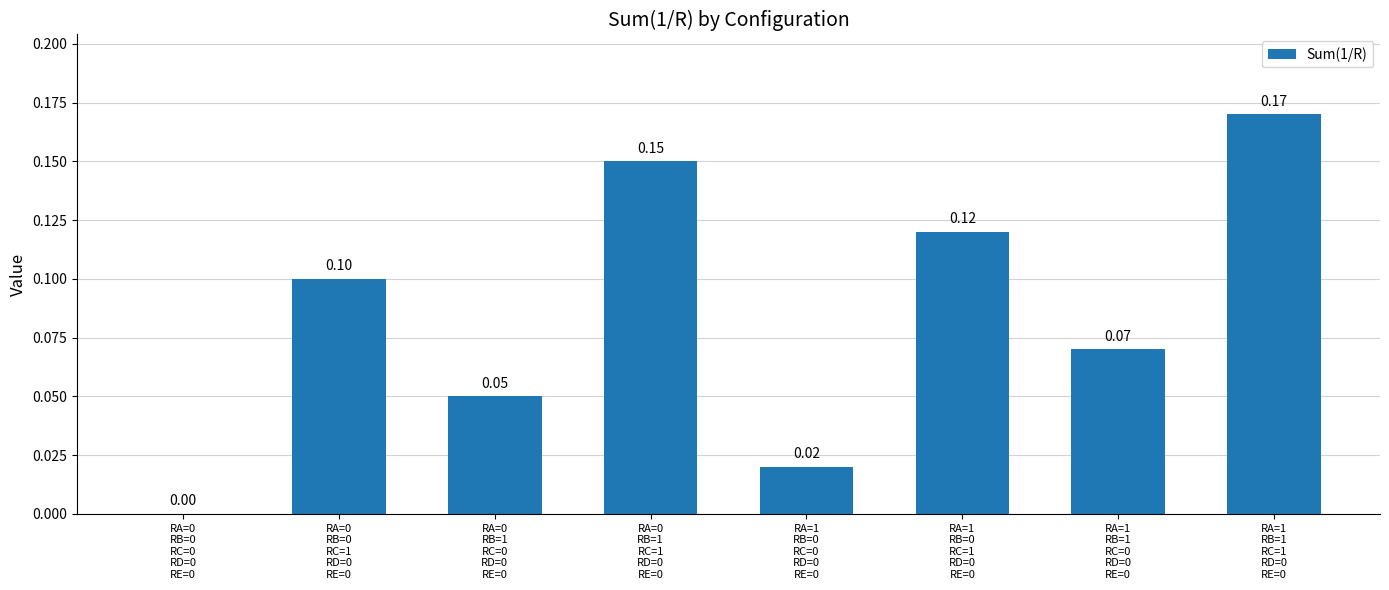

Count the values in the range 0 to 1.

8